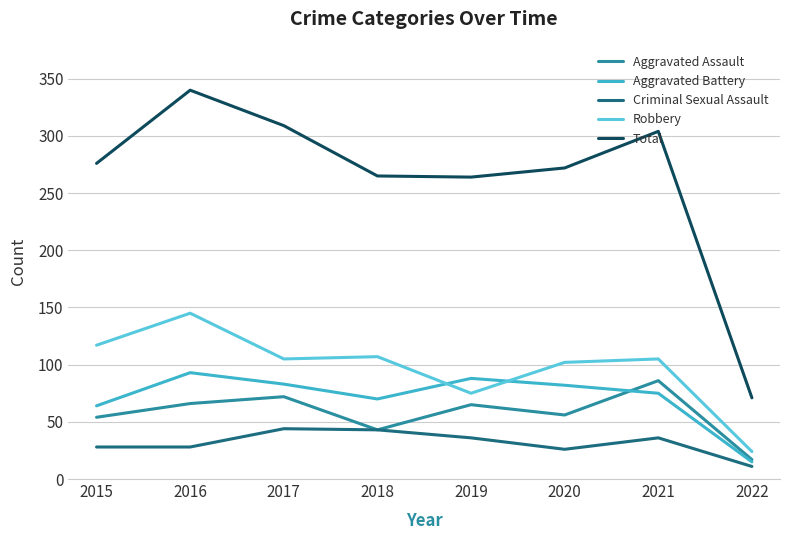

Does the chart have visible grid lines?

Yes